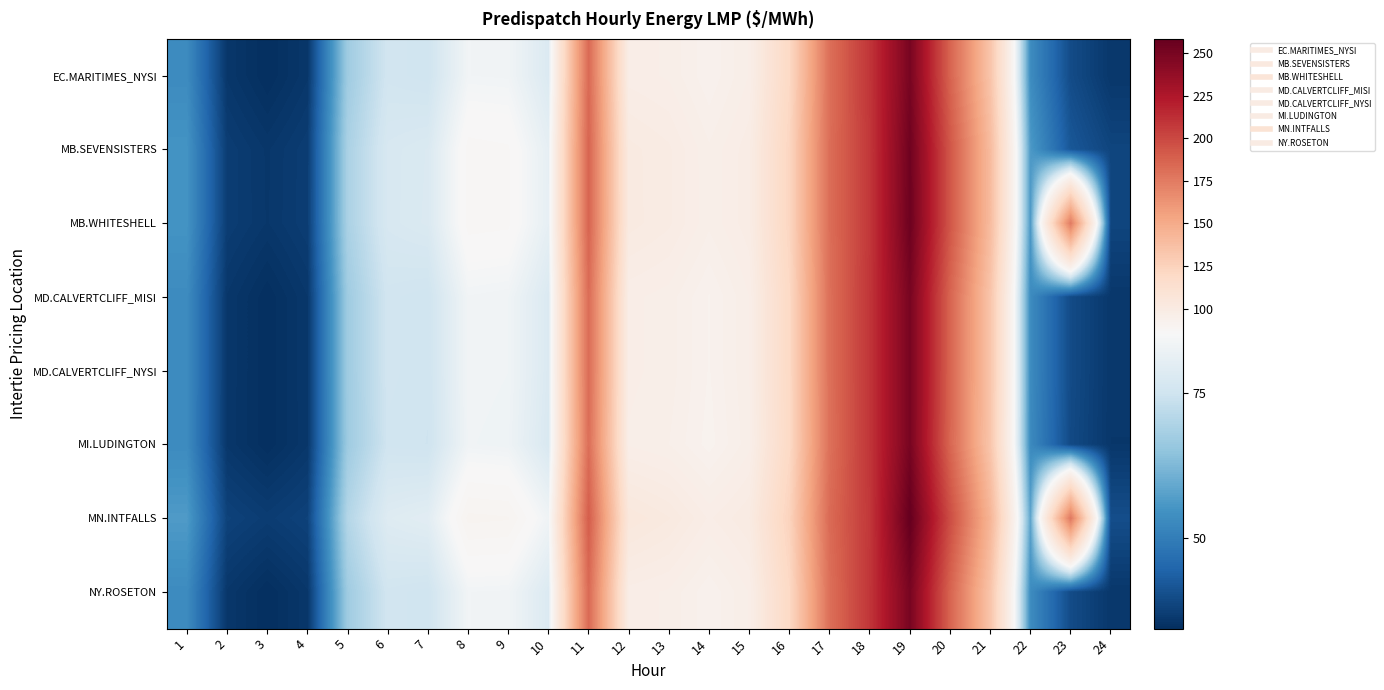

List the series in order of their peak value, lowest first.

EC.MARITIMES_NYSI, NY.ROSETON, MD.CALVERTCLIFF_MISI, MD.CALVERTCLIFF_NYSI, MI.LUDINGTON, MB.SEVENSISTERS, MB.WHITESHELL, MN.INTFALLS